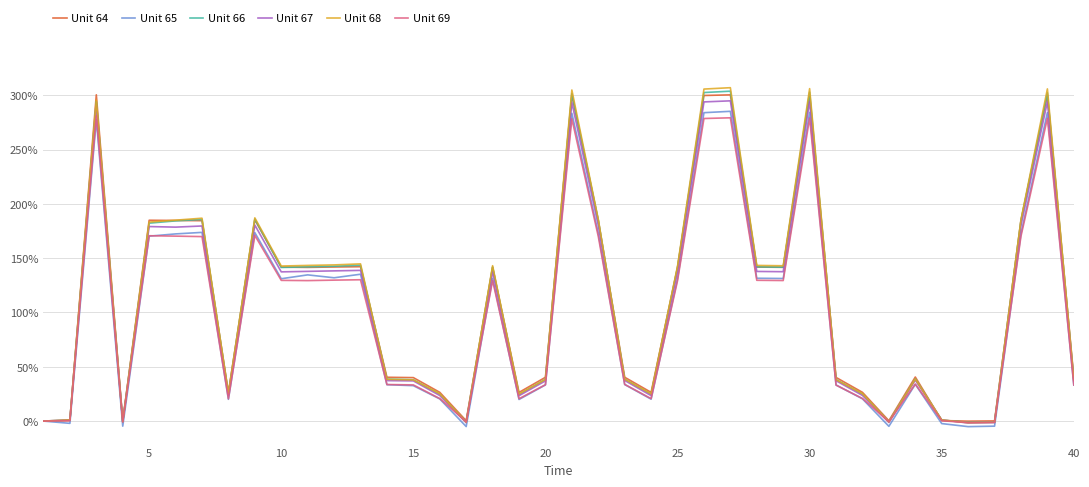

What is the maximum value for Unit 67?

294.9